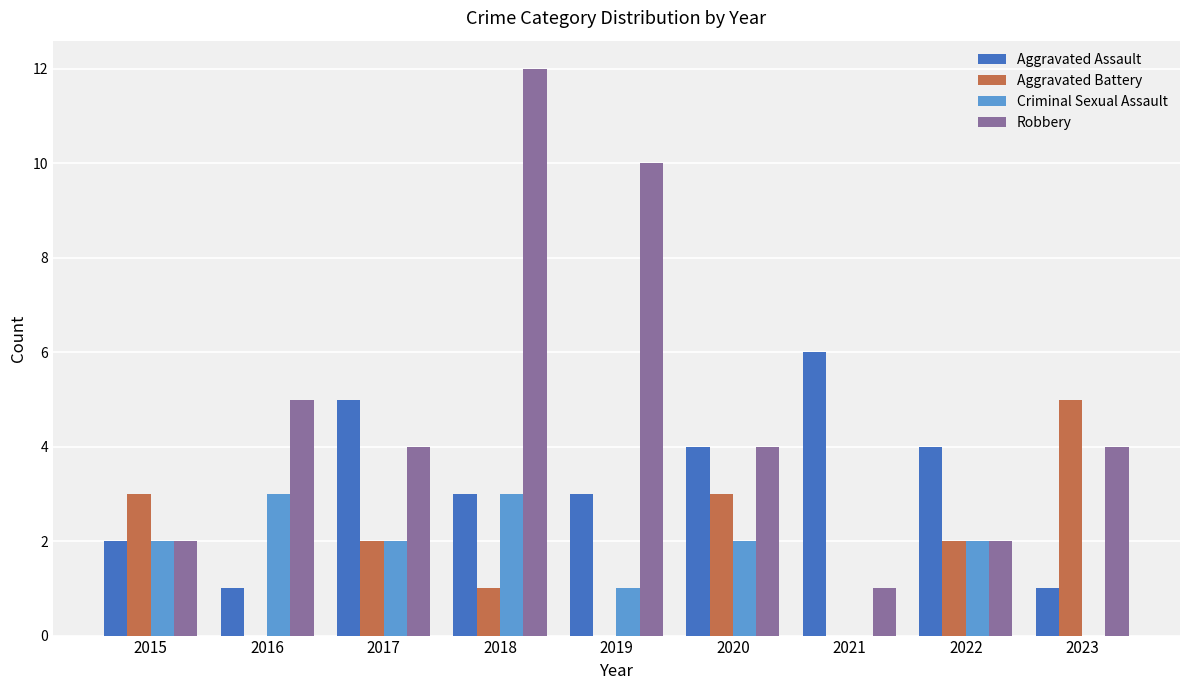

The value of Criminal Sexual Assault at 2023 is 0. True or false?

True